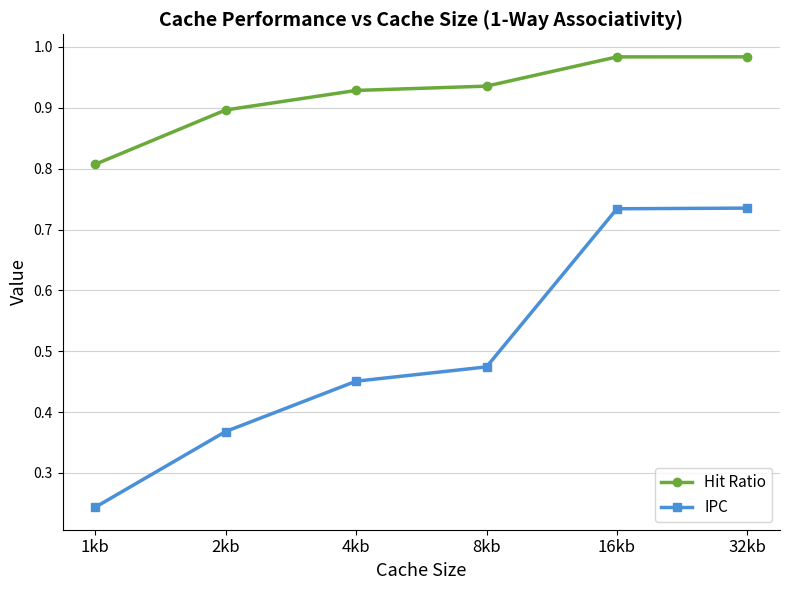

What position from the left is 32kb?

6